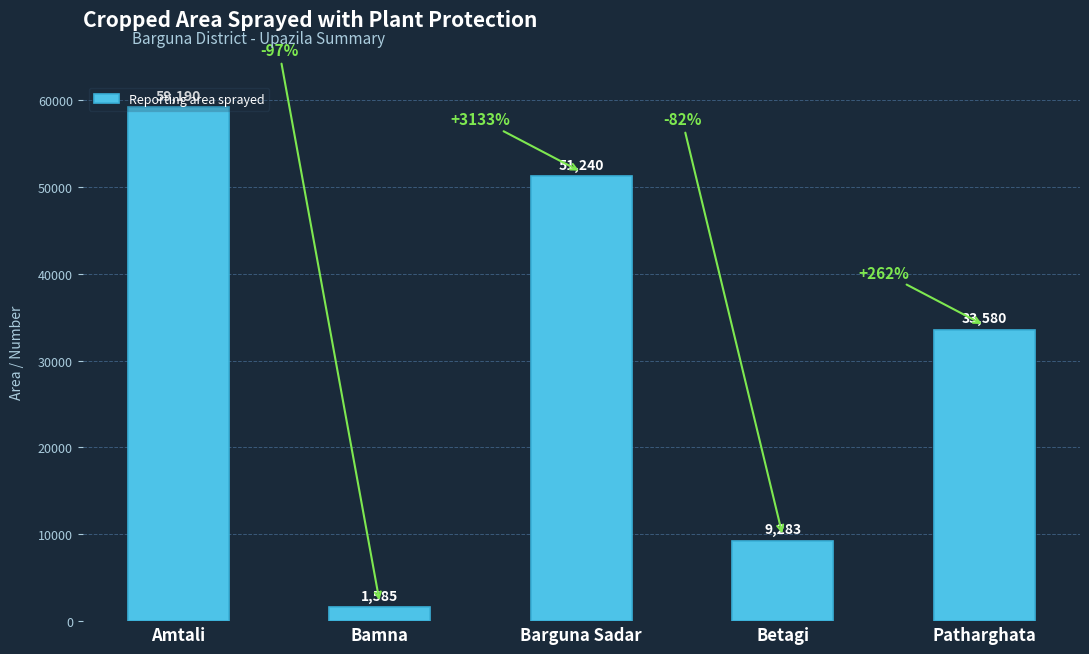

What is the minimum value shown in the chart?

1585